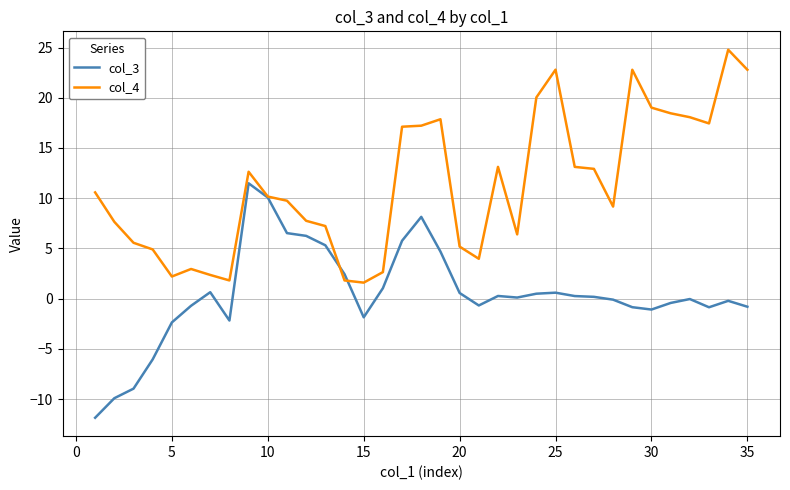

Does the chart have visible grid lines?

Yes